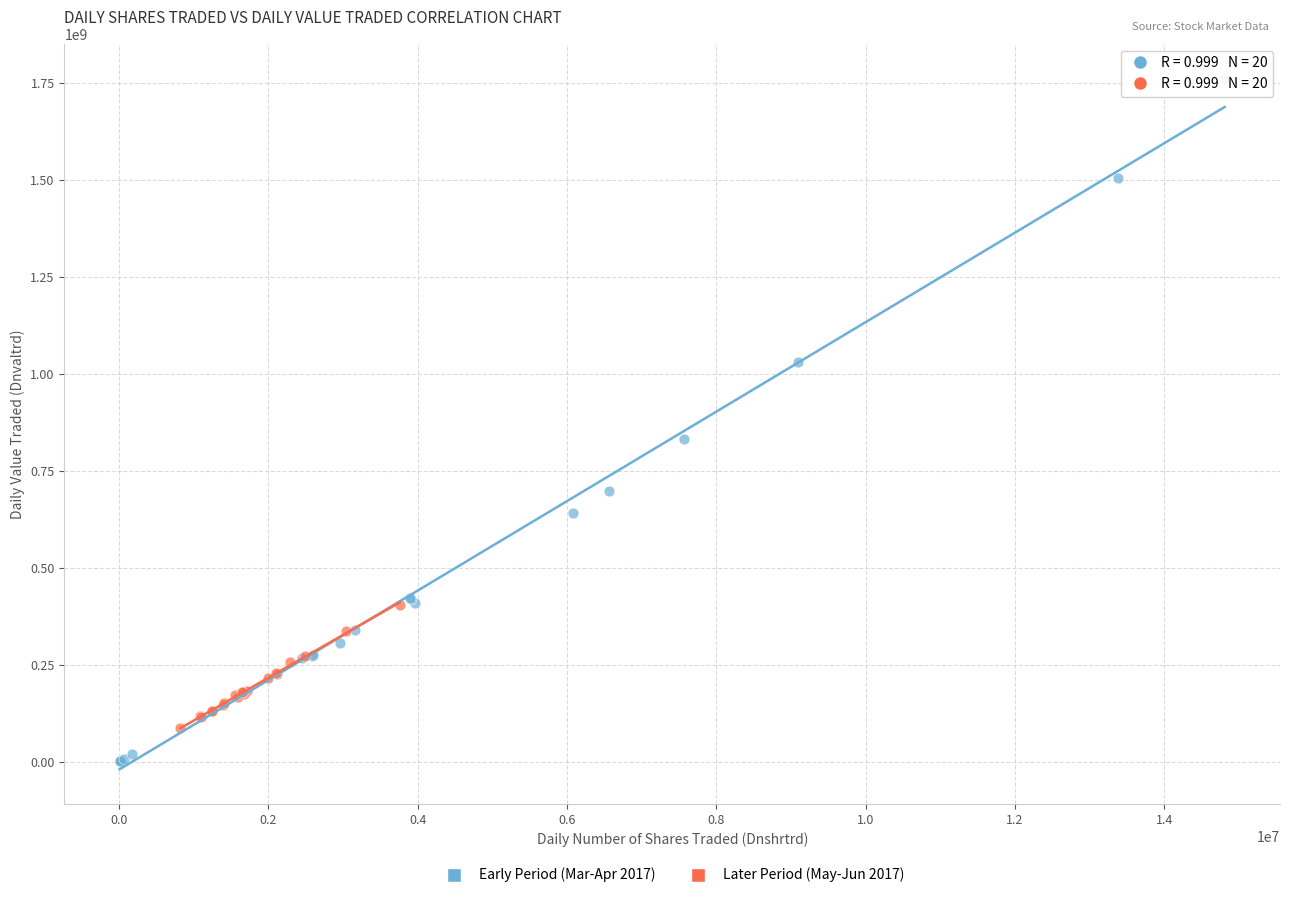

Which series contains the highest Y value?

Early Period (Mar-Apr 2017)